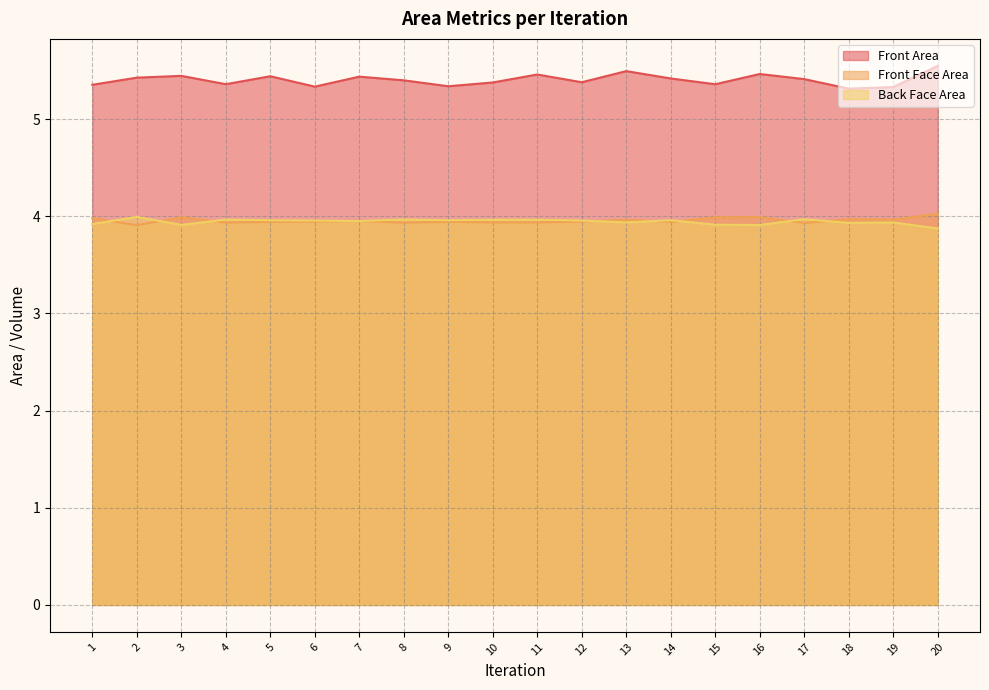

Where is the first local maximum for Back Face Area?

2